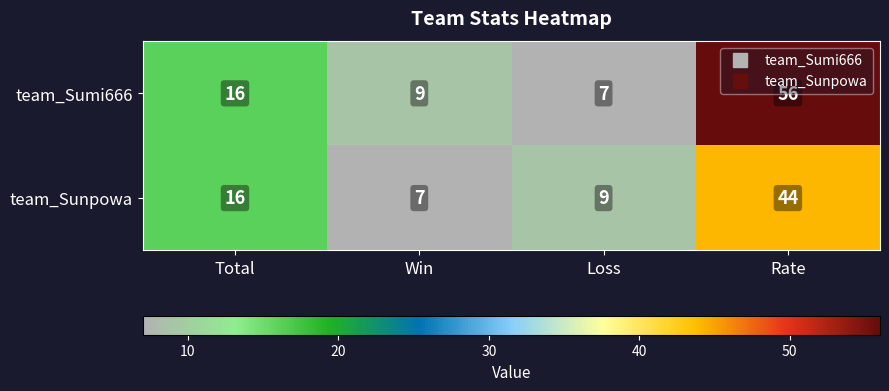

What is the average value of the team_Sunpowa series?

19